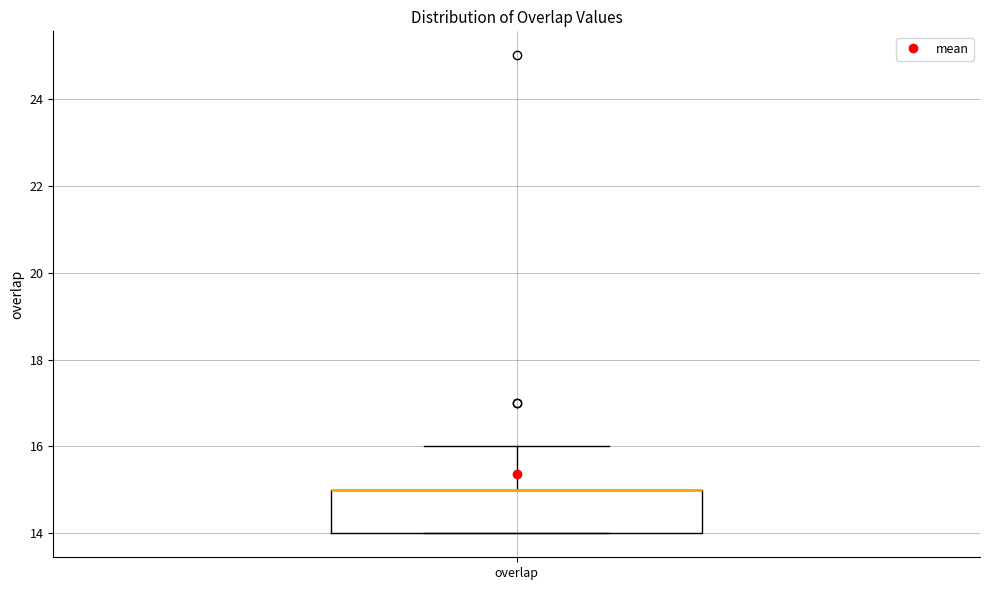

Read this box plot against the y-axis: the position of the median line, the range covered by the box, and the ends of both whiskers. The values are not printed on the chart, so give them approximately, as read against the axis.

median 15 (drawn on the box's upper edge), box 14 to 15, whiskers 14 to 16